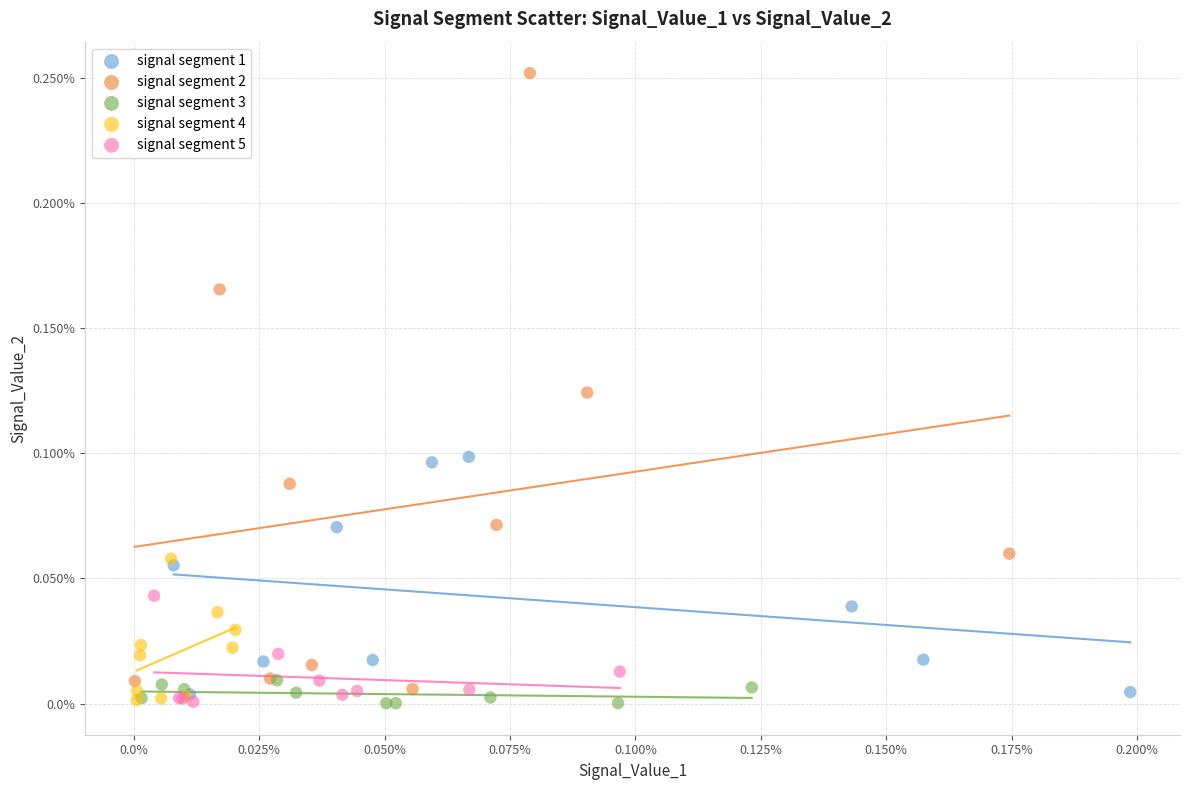

What are all the series names shown in the legend?

signal segment 1, signal segment 2, signal segment 3, signal segment 4, signal segment 5